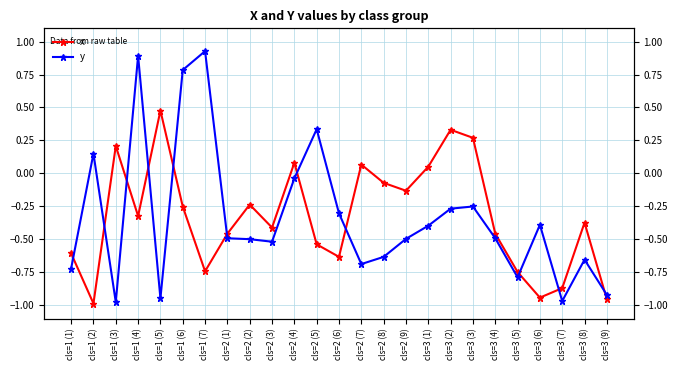

Where do y and x first cross each other?

cls=1 (1) and cls=1 (2)